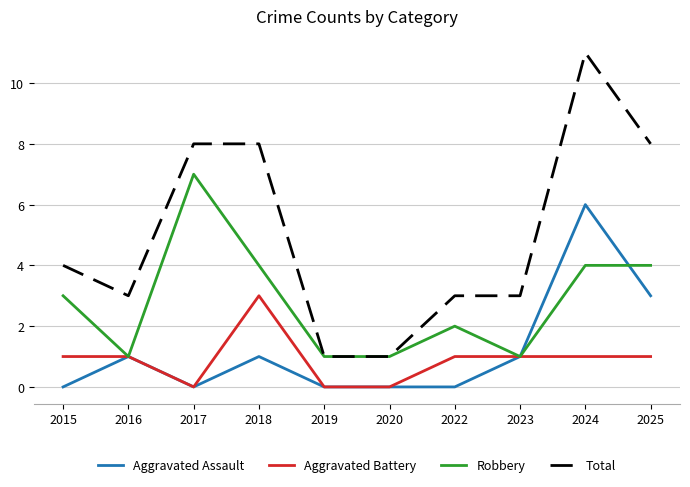

True or false: Total and Aggravated Battery intersect in this chart.

False